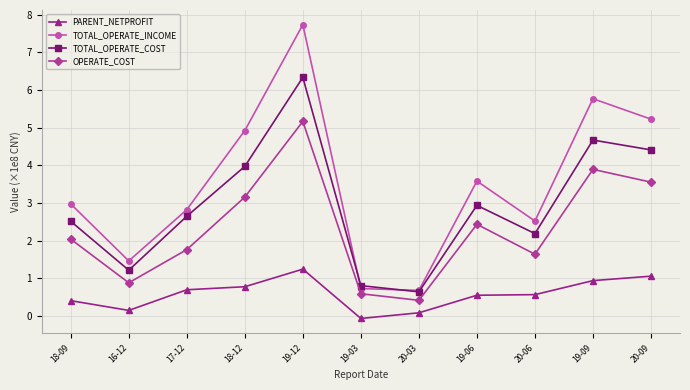

Reading right to left, list all the values displayed in this chart.

PARENT_NETPROFIT: 1.1	0.9	0.6	0.6	0.1	-0.1	1.2	0.8	0.7	0.1	0.4
TOTAL_OPERATE_INCOME: 5.2	5.8	2.5	3.6	0.7	0.7	7.7	4.9	2.8	1.5	3.0
TOTAL_OPERATE_COST: 4.4	4.7	2.2	2.9	0.6	0.8	6.3	4.0	2.6	1.2	2.5
OPERATE_COST: 3.6	3.9	1.6	2.4	0.4	0.6	5.2	3.2	1.8	0.9	2.0